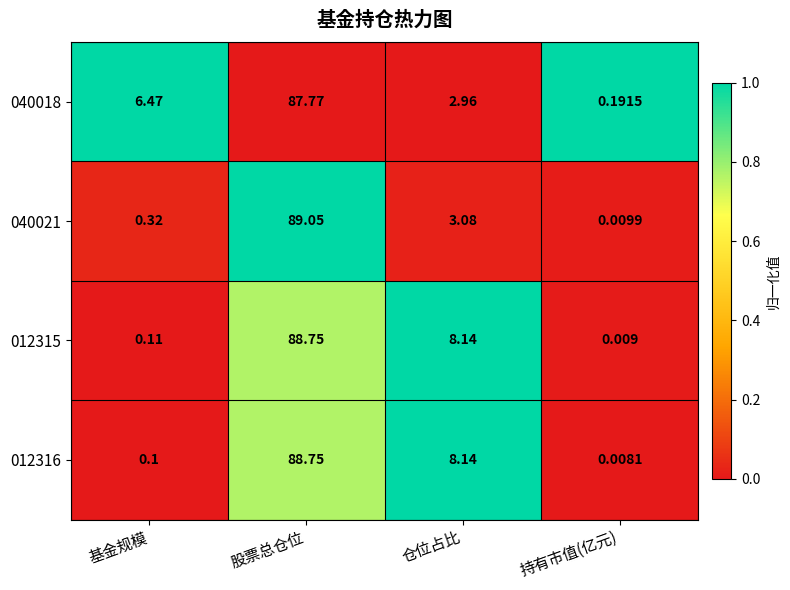

Where does the 012315 series first go above 8?

股票总仓位